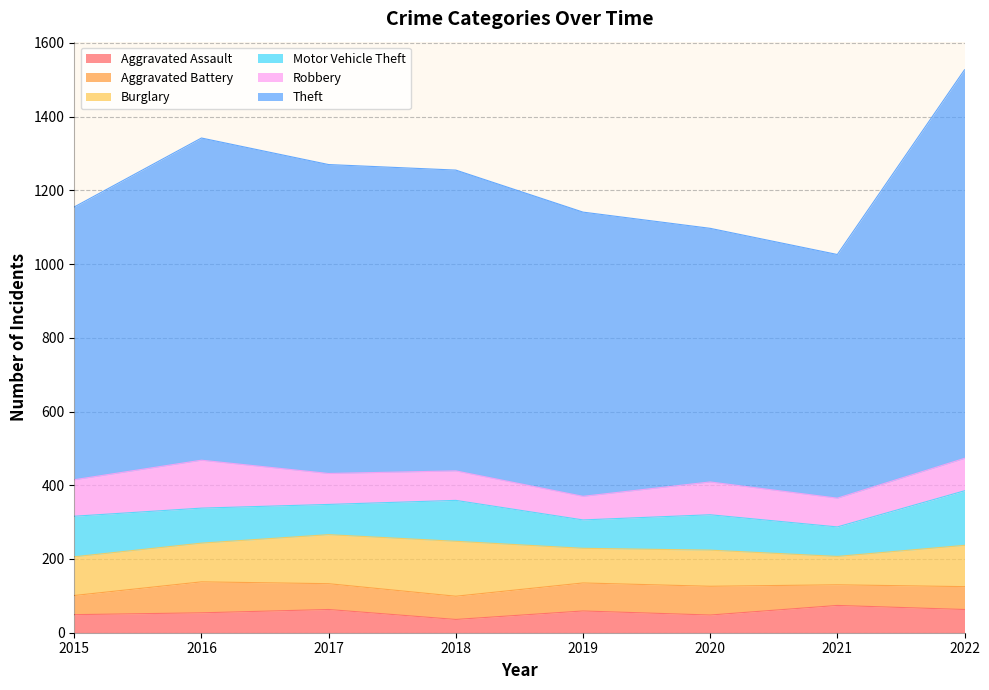

The Motor Vehicle Theft series shows 135 at 2017. True or false?

False